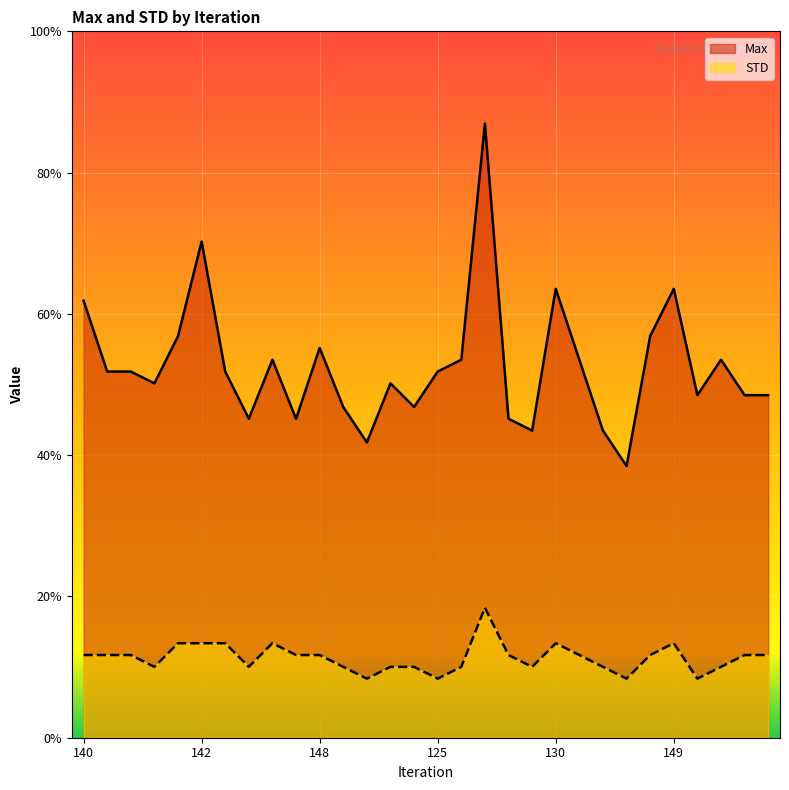

Between 138 and 164, which series saw the biggest shift?

Max